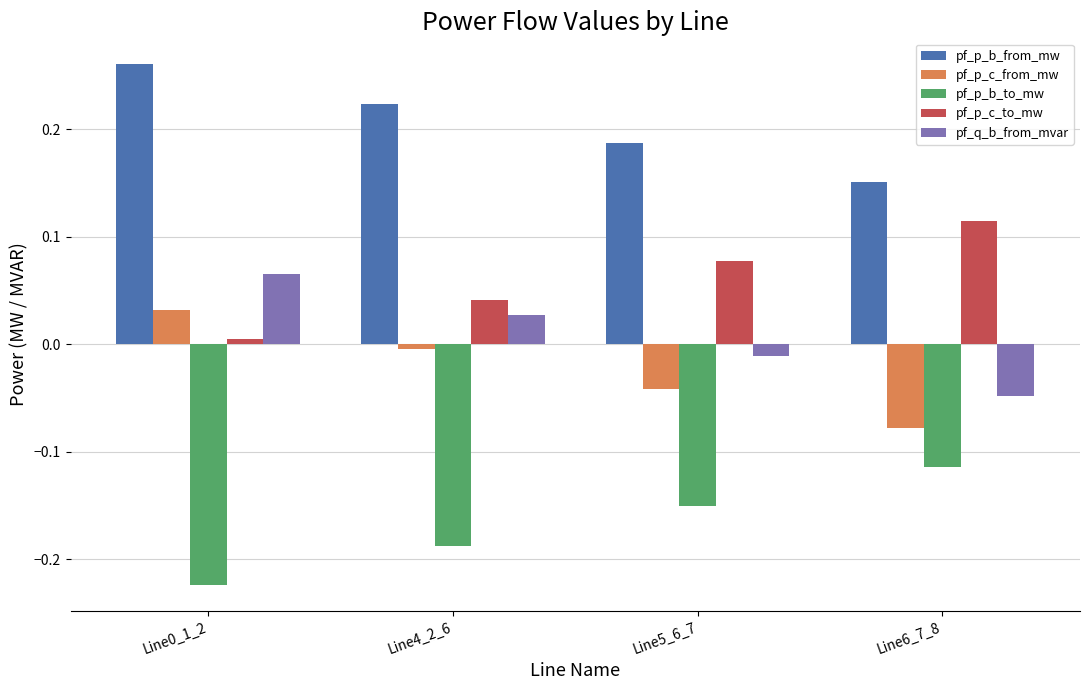

Which series has the largest total across all categories?

pf_p_b_from_mw